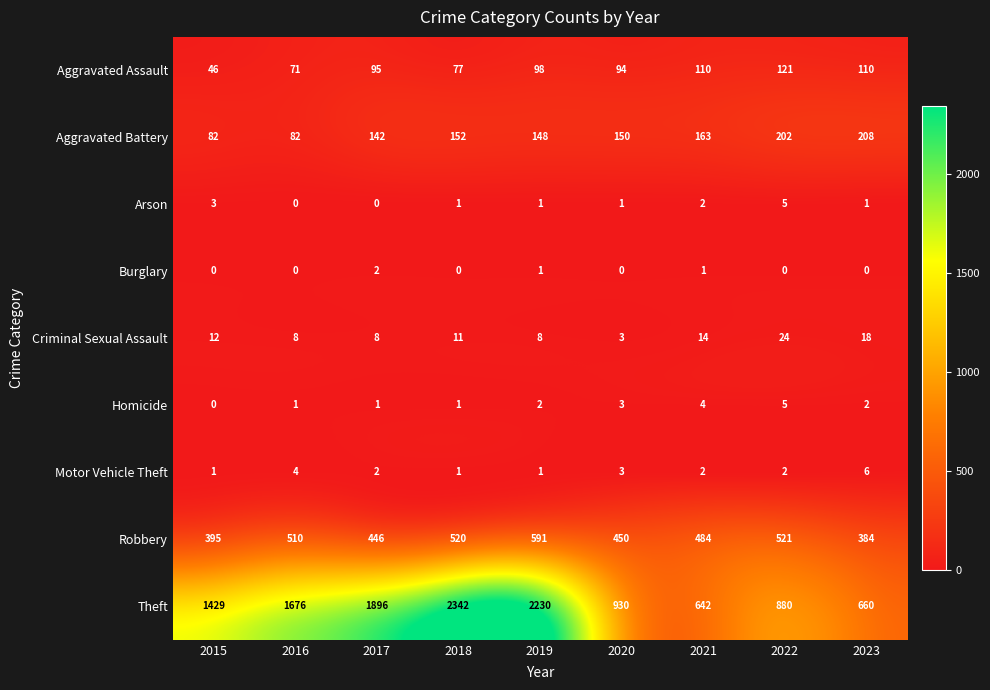

Between 2015 and 2018, which series saw the biggest shift?

Theft